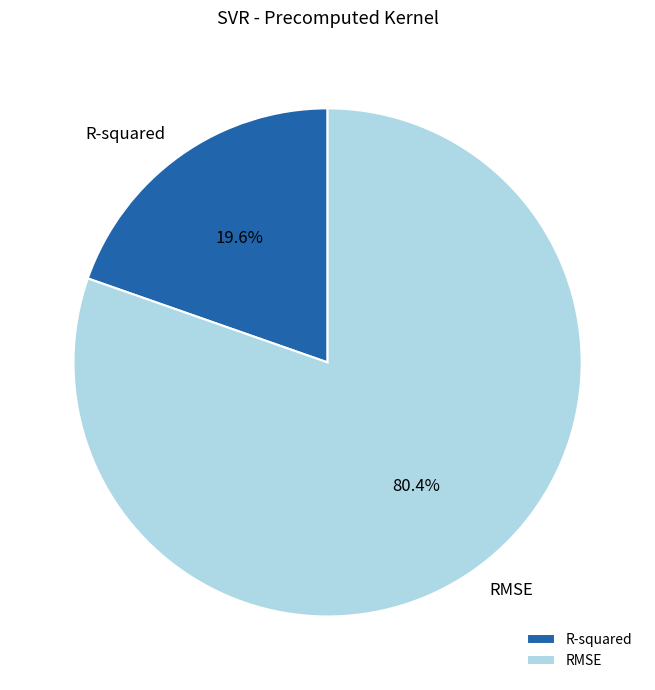

Does any single category account for the majority?

Yes